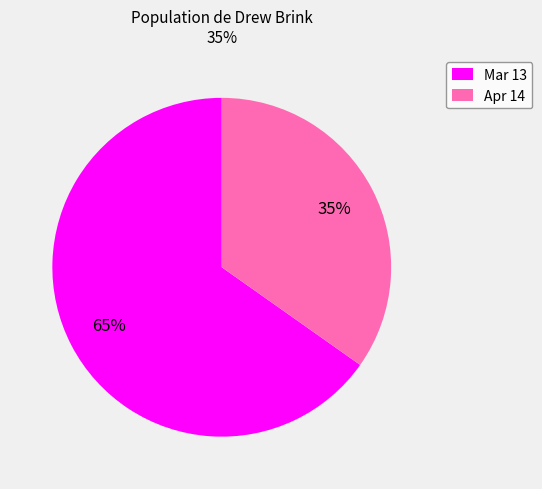

How many segments does this pie chart have?

2